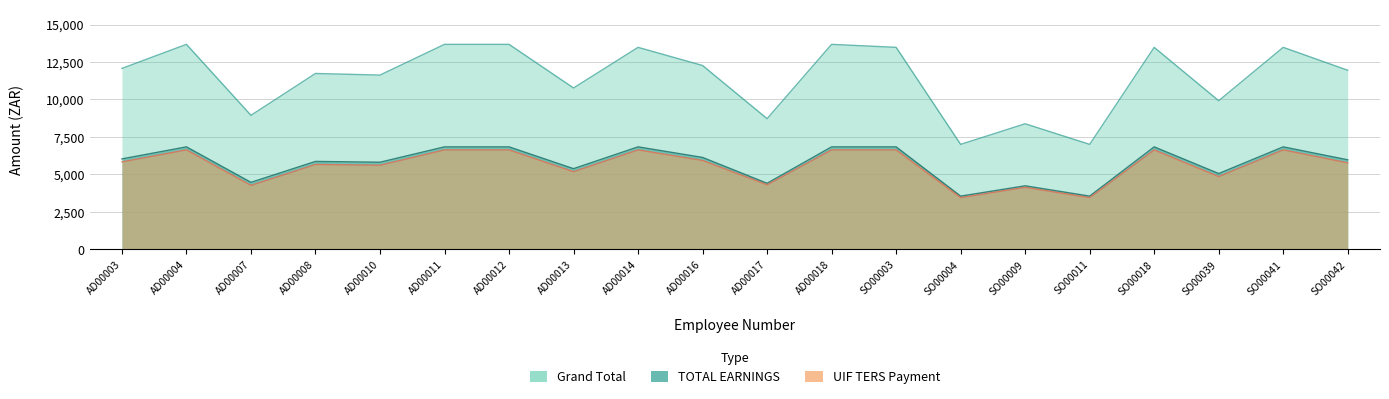

Which category has the lowest value in the UIF TERS Payment series?

SO00004